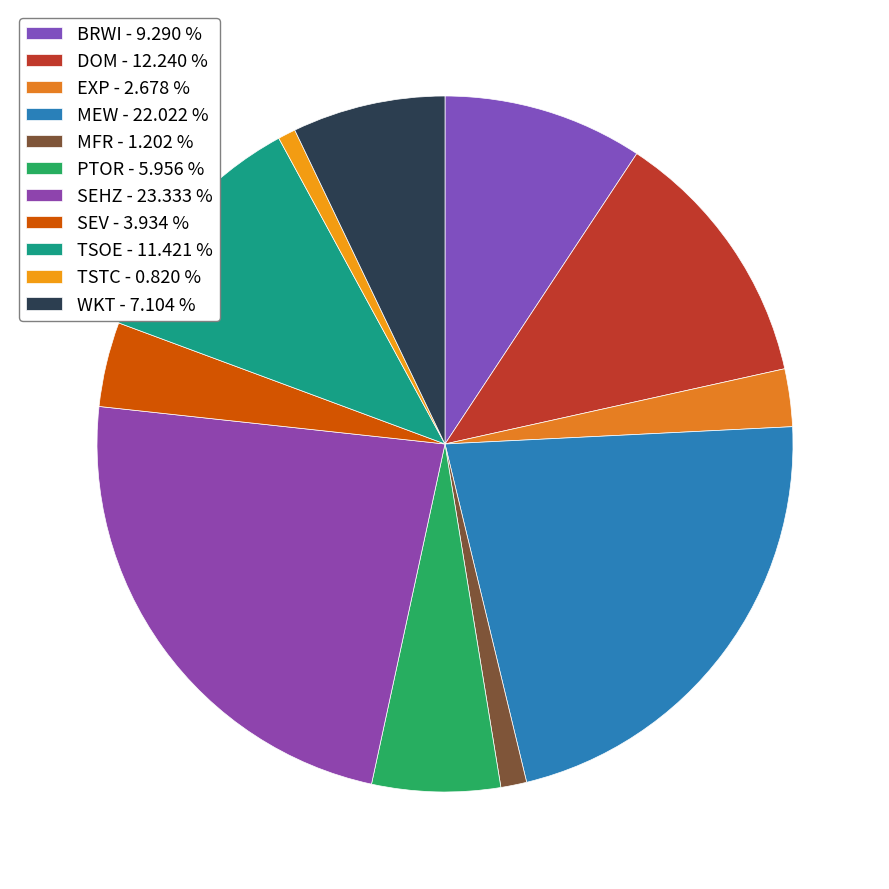

Between WKT and DOM, which is larger?

DOM